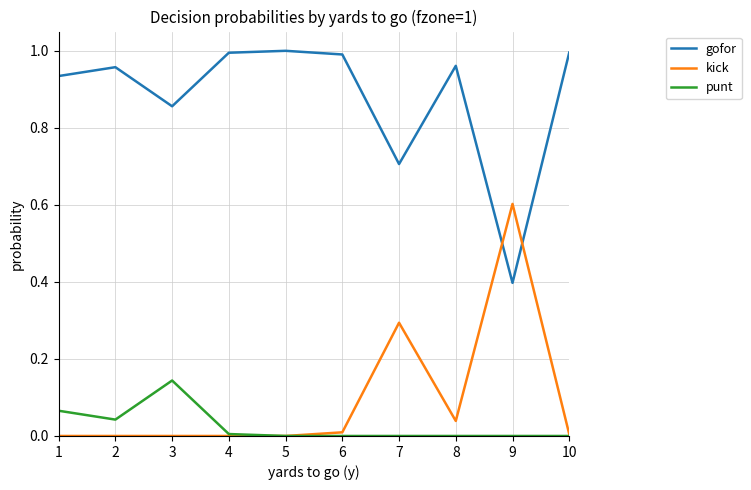

The value of kick at 8 is 0.1. True or false?

False